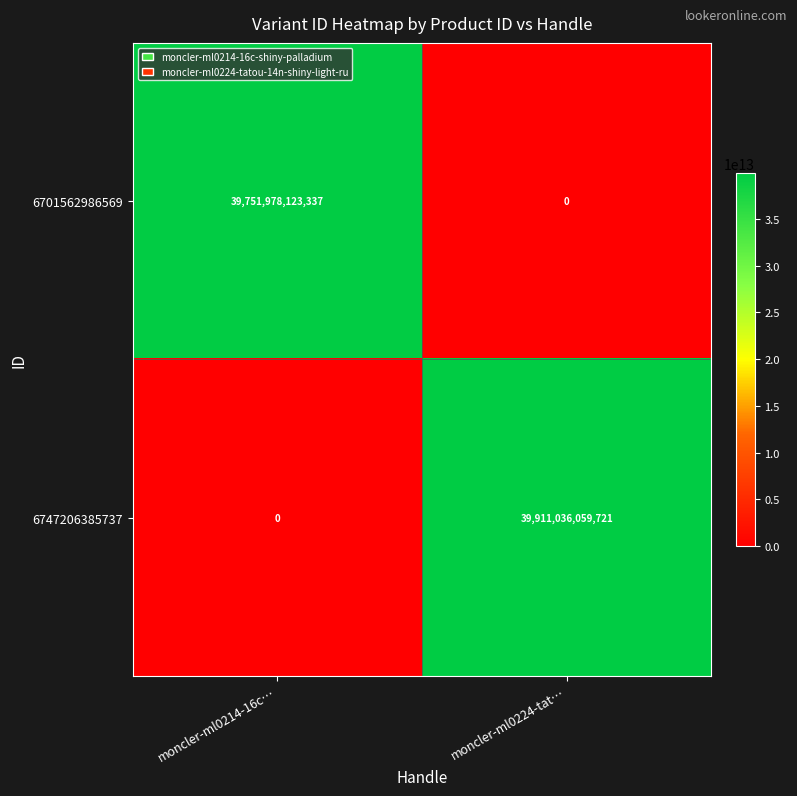

True or false: 6747206385737 has a value of 64287733879270 at moncler-ml0224-tat….

False